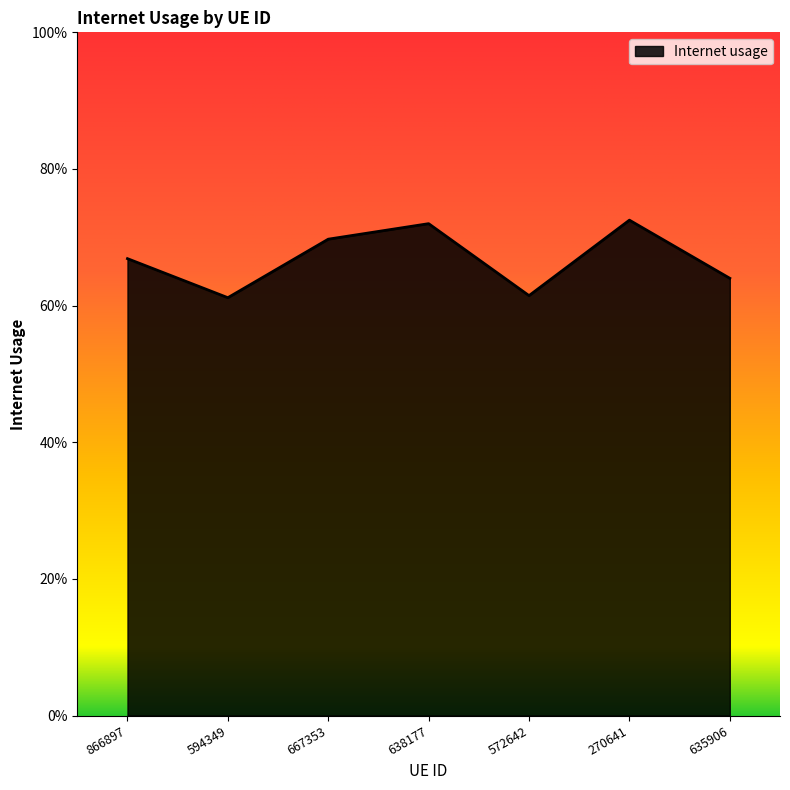

Does the chart have visible grid lines?

No